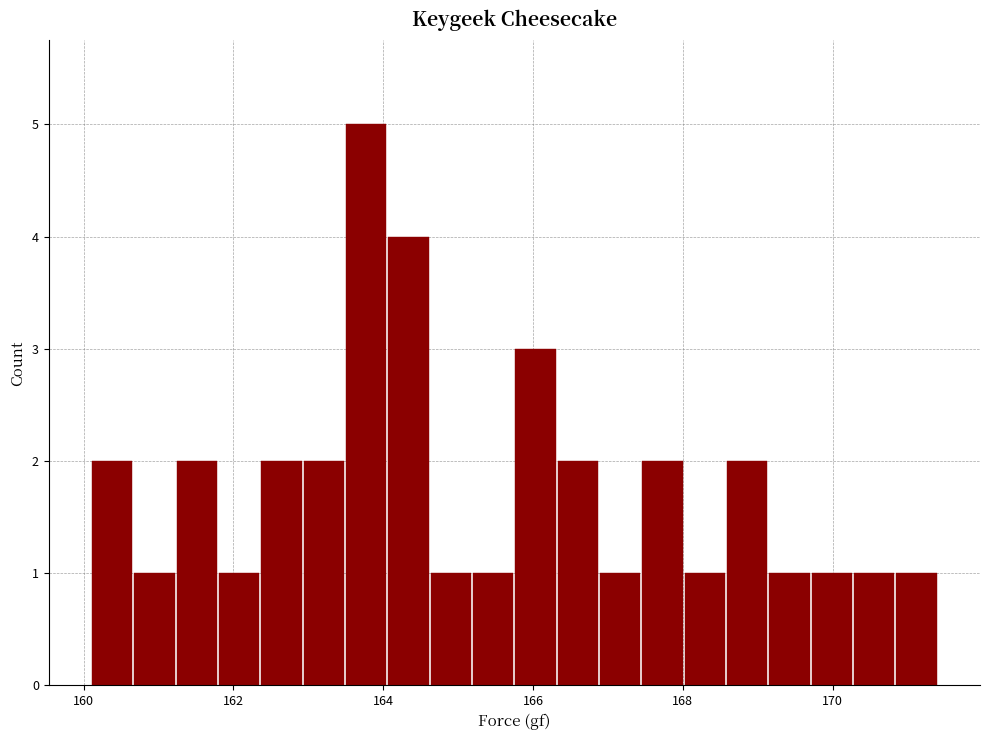

Around what value on the x-axis is the tallest bar? Give the approximate position of its centre, as read against the axis.

163.8